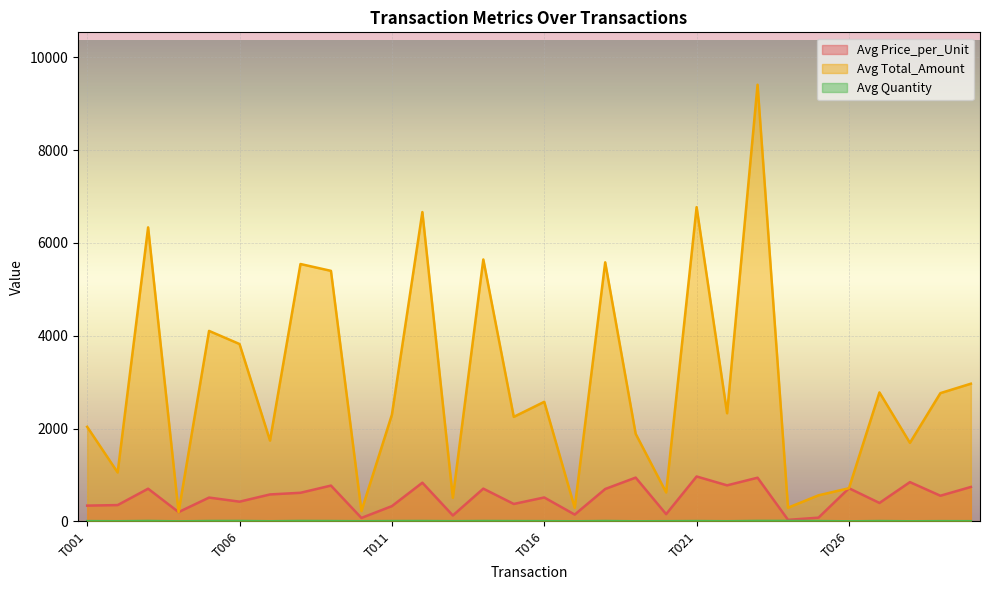

Between T013 and T025, which is larger?

T013